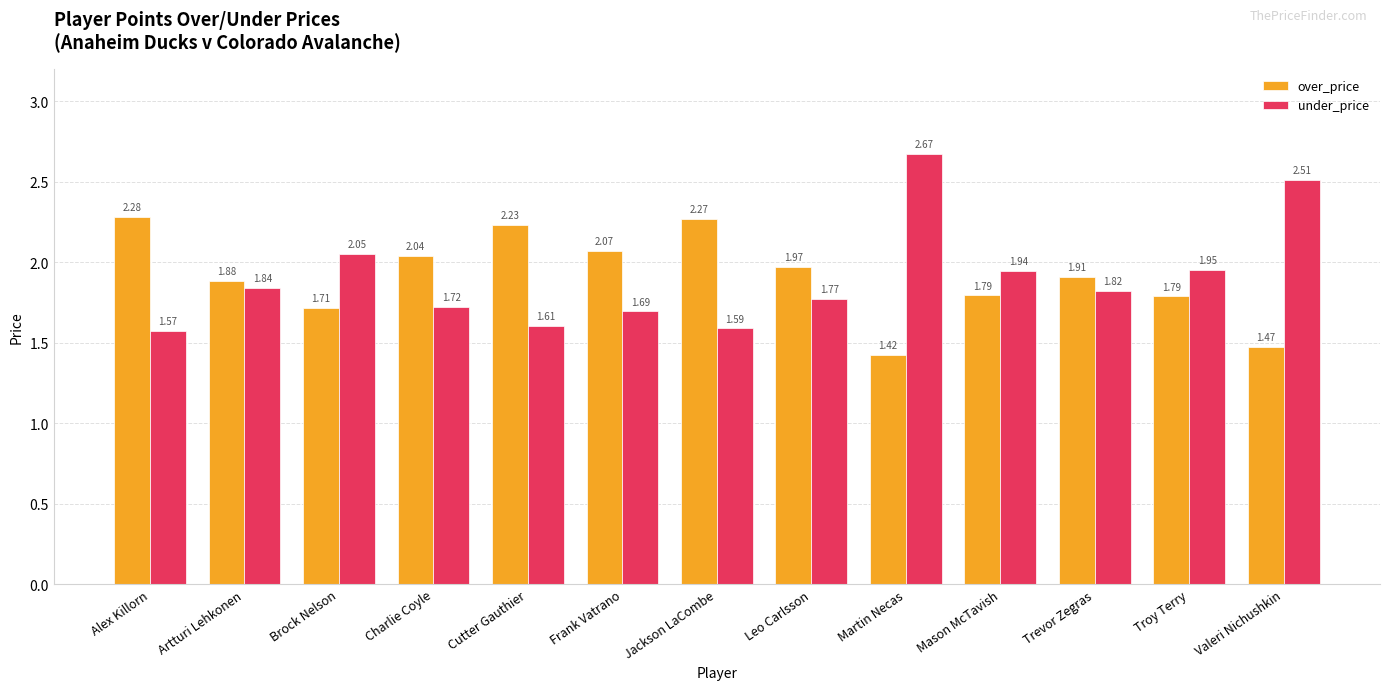

Which label corresponds to the largest value in the chart?

Martin Necas